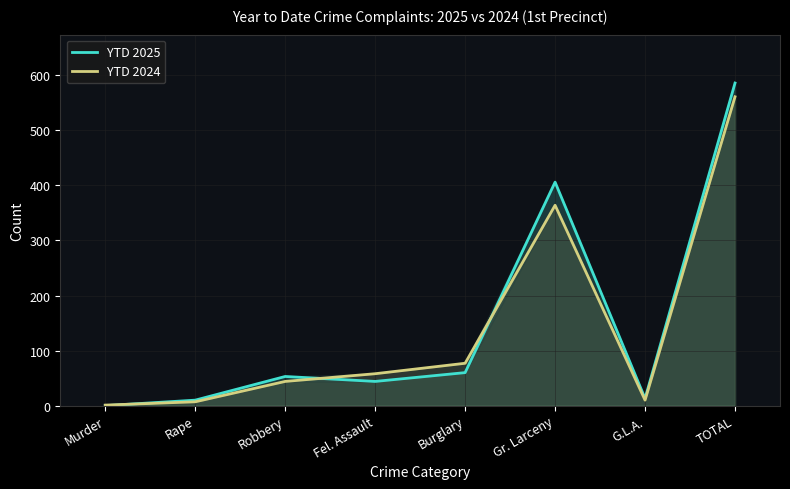

What is the sum of the YTD 2024 values at Robbery and Rape?

51